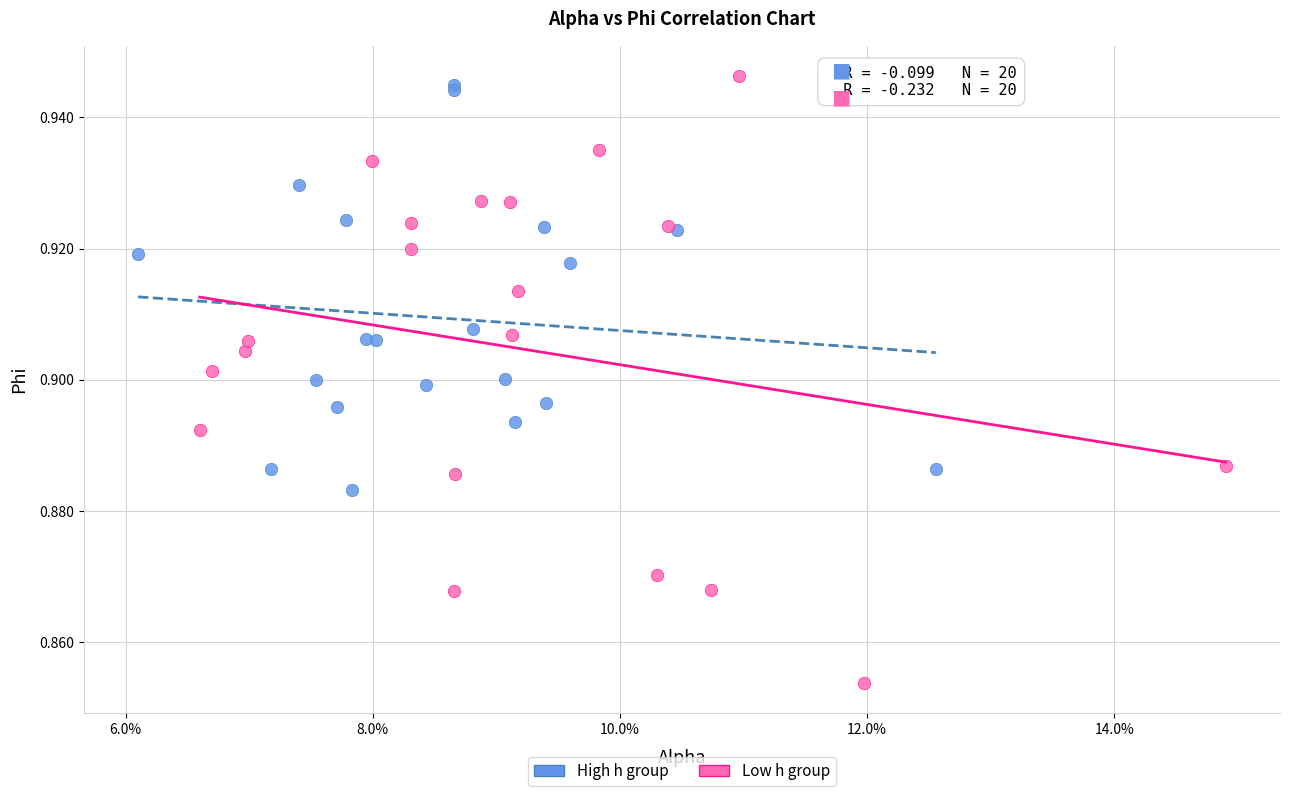

Which series contains the lowest Y value?

Low h group